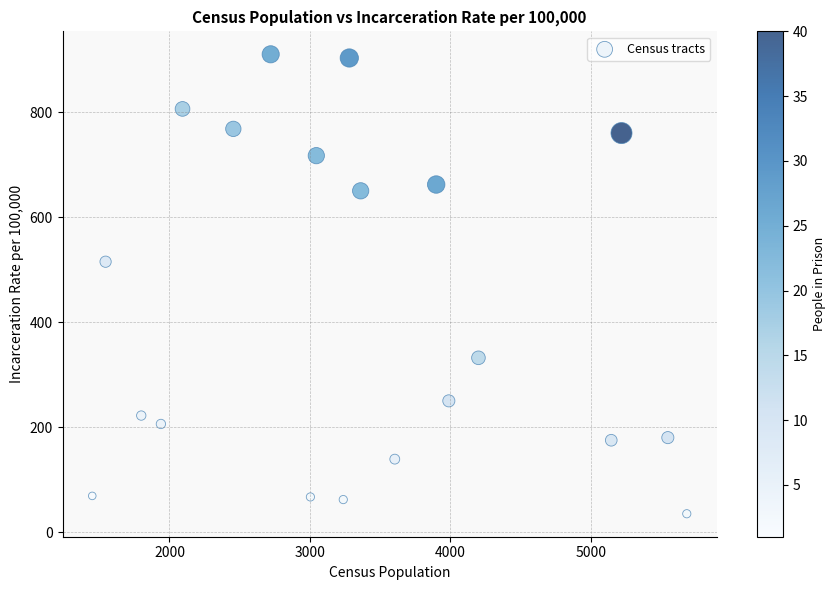

What is the range of X values (max minus min)?

4235